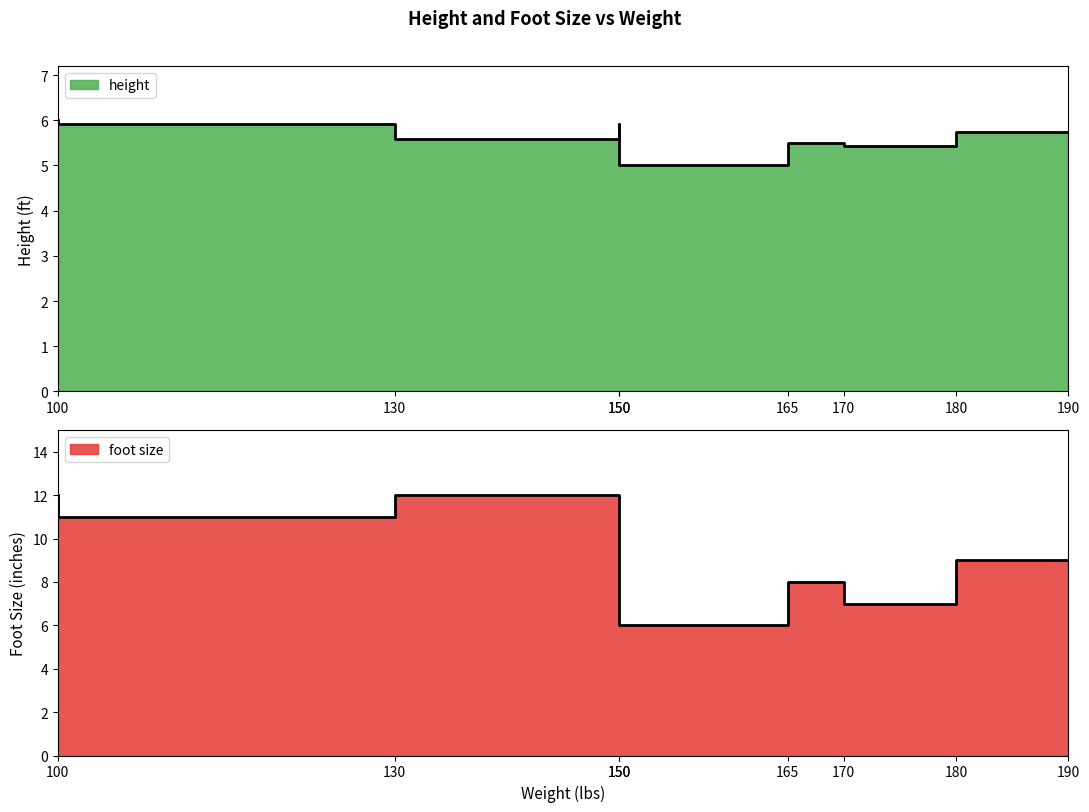

True or false: height and foot size intersect in this chart.

False